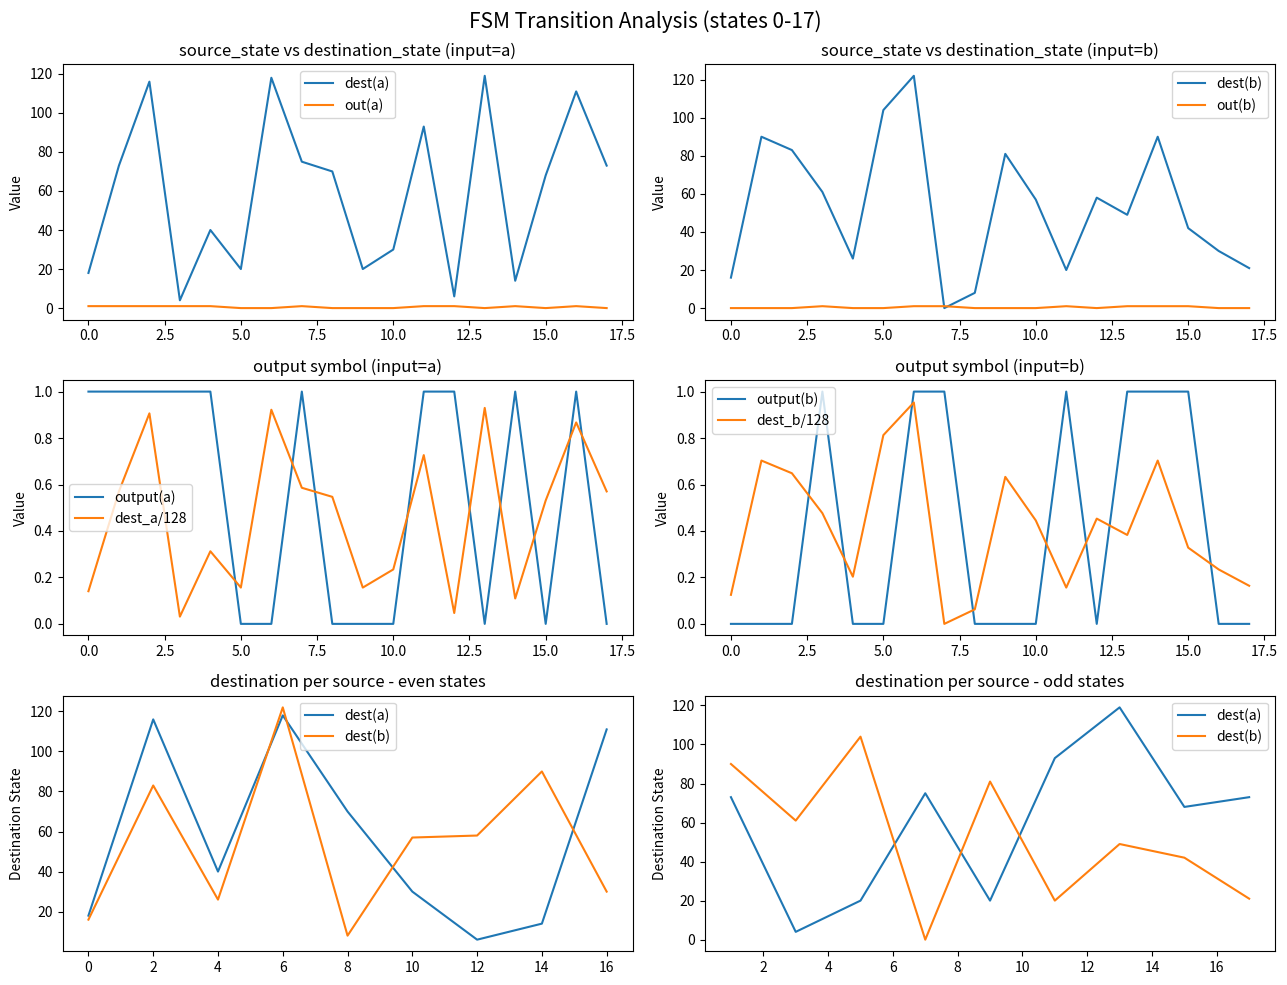

True or false: output(a) has a value of 1.0 at 0.0.

True